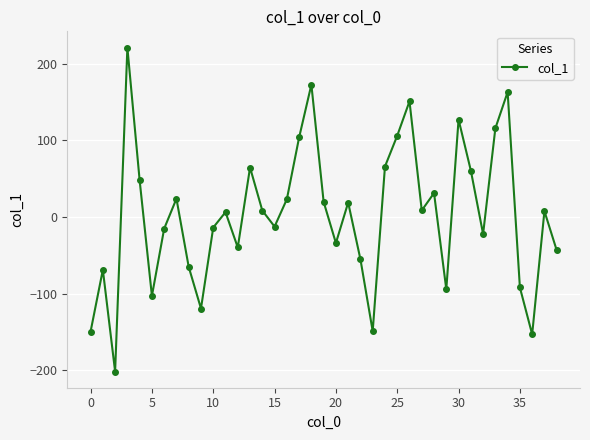

True or false: the data has more than 0 interior local peaks.

True